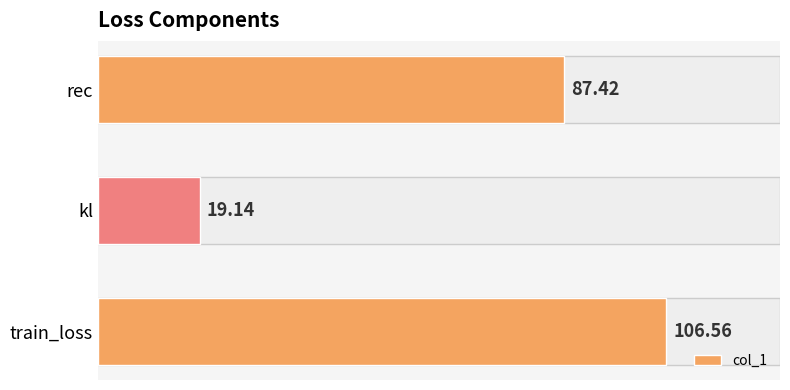

At which category does the chart reach its minimum across all series?

kl